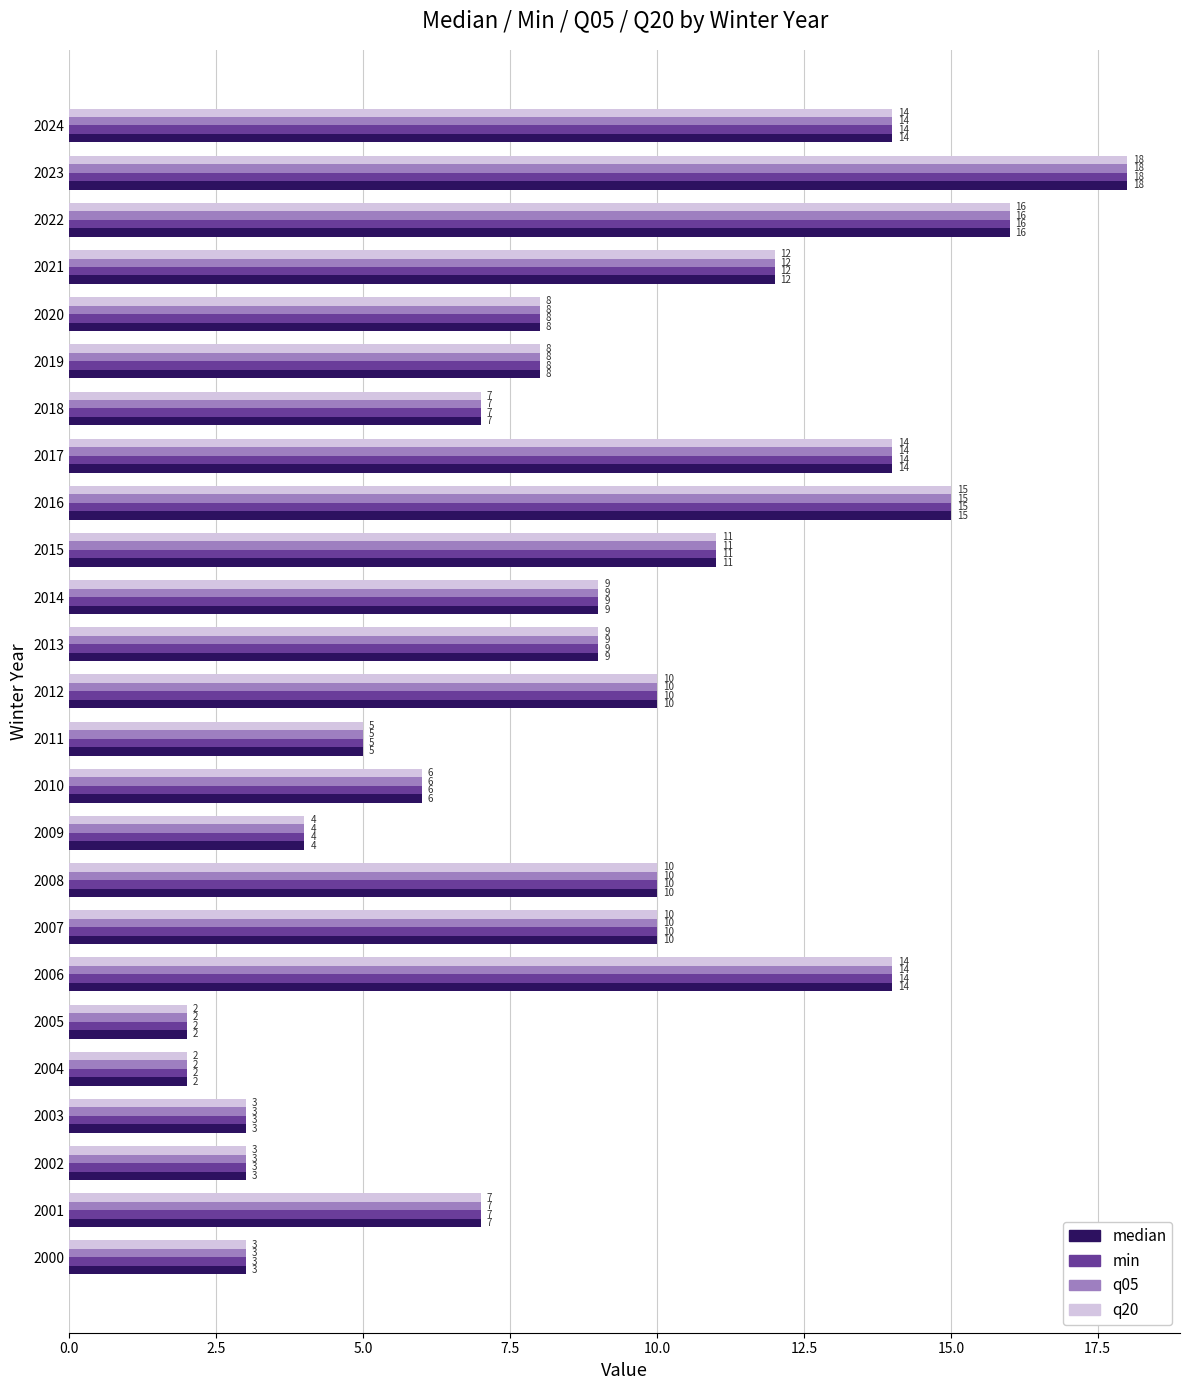

What is the average value of the q05 series?

9